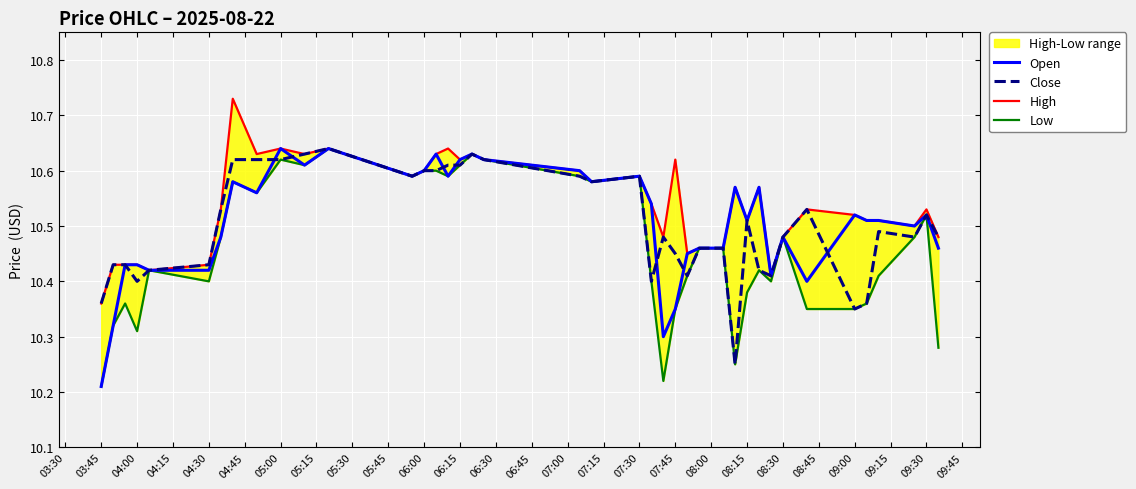

True or false: Close has a value of 3.7 at 08:30.

False